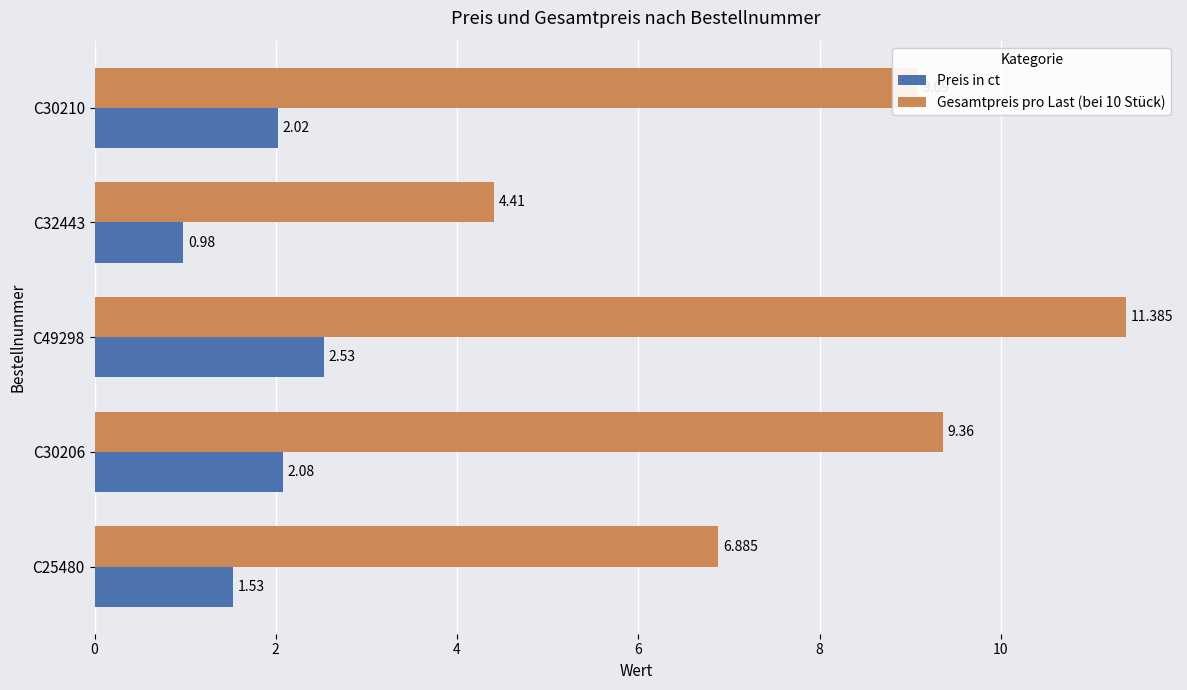

Is the value of Gesamtpreis pro Last (bei 10 Stück) at C25480 greater than the value of Preis in ct at C32443?

Yes